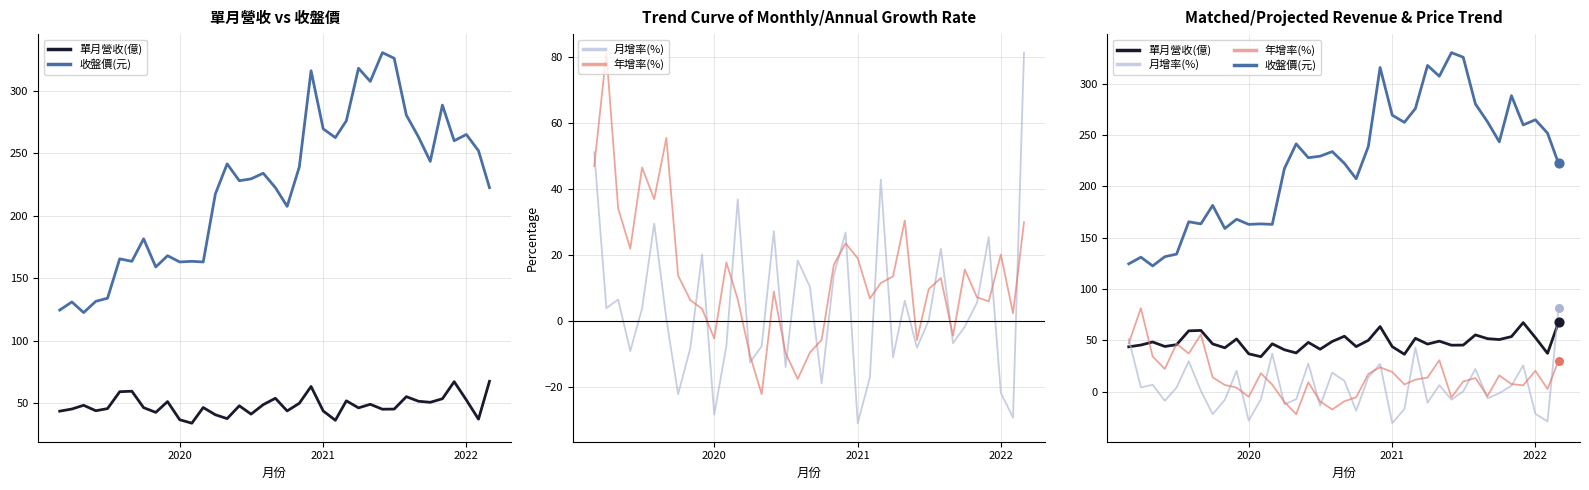

Is the value of 收盤價(元) at 30 greater than the value of 年增率(%) at 11?

Yes